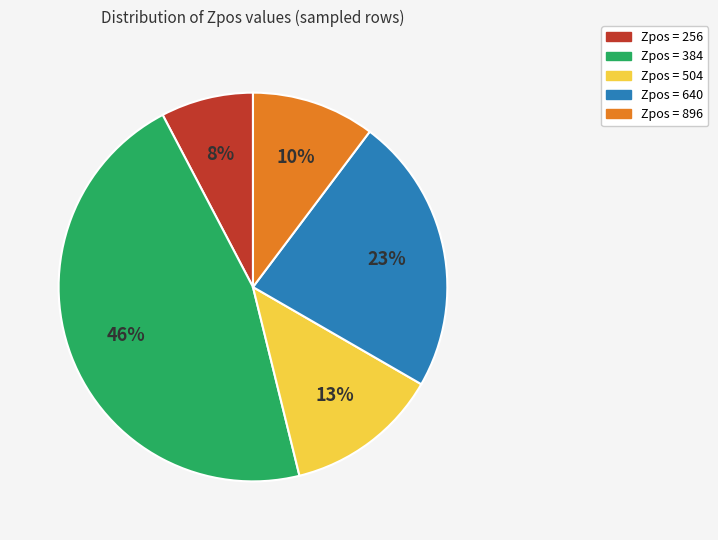

What percentage is the Zpos = 384 slice, to the nearest percent?

46%